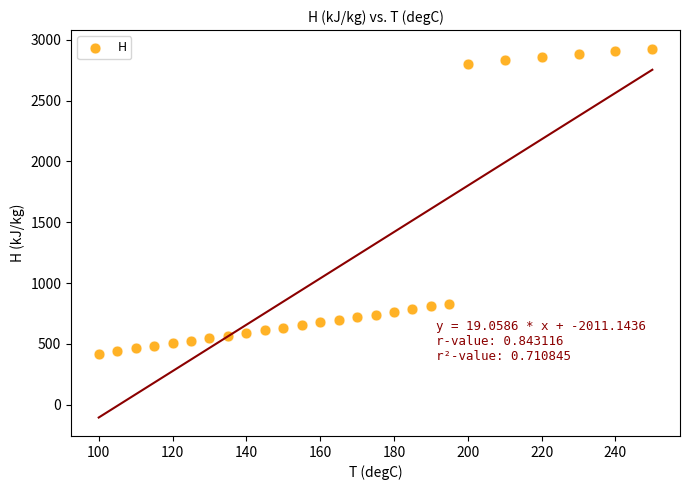

What is the range of Y values (max minus min)?

2507.8